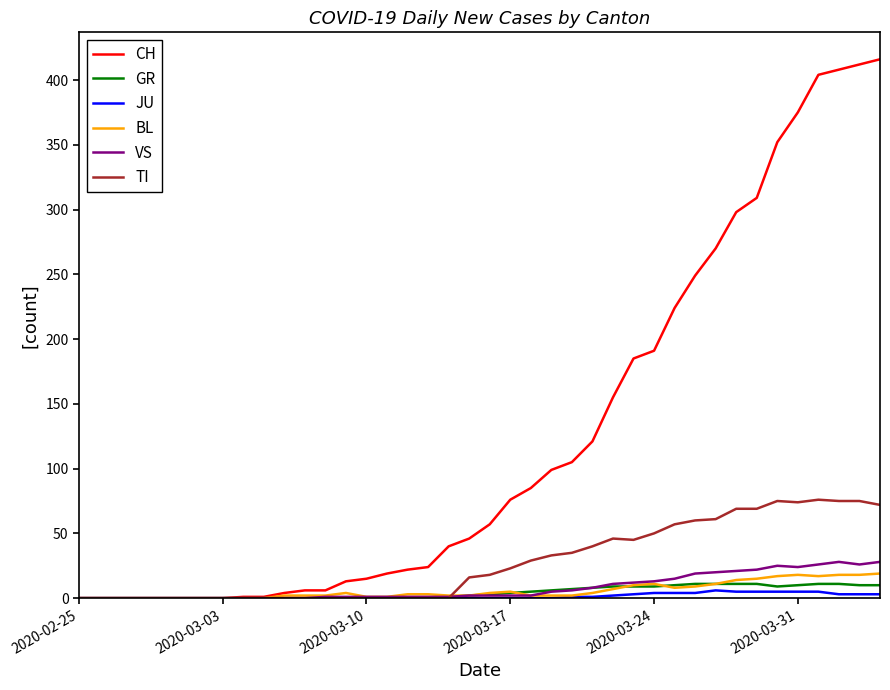

Which series has the largest total across all categories?

CH